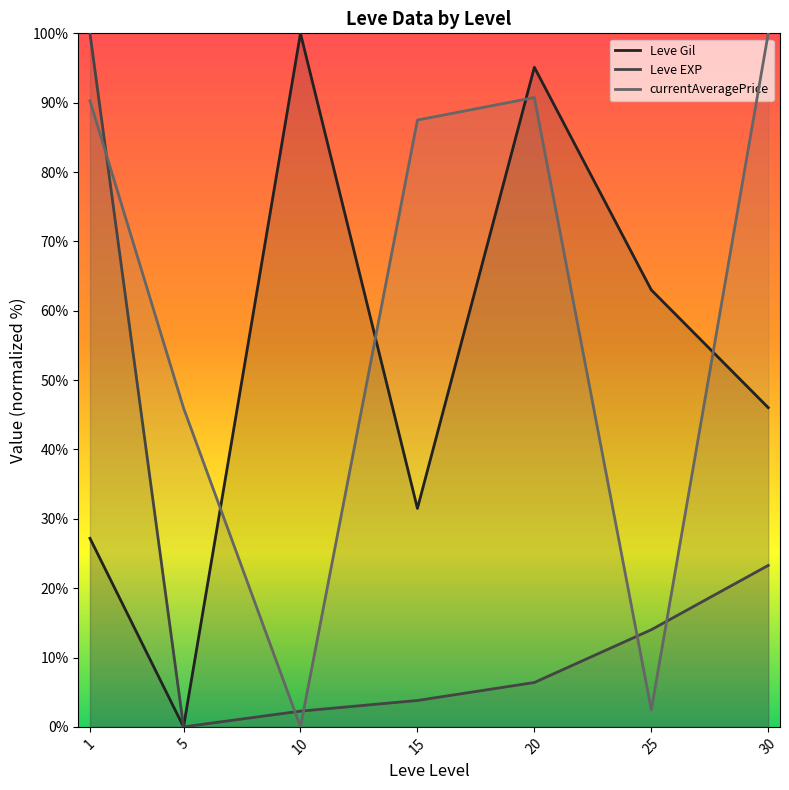

In Leve Gil, how many points are lower than both neighbors (excluding endpoints)?

2